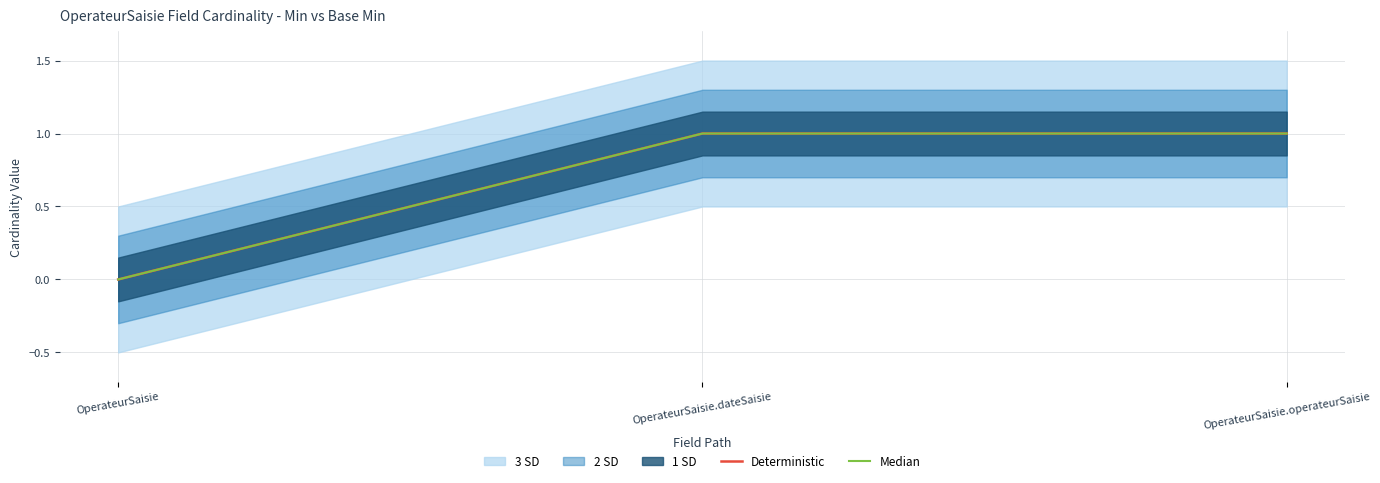

What is the difference between the maximum and minimum values in the Deterministic series?

1